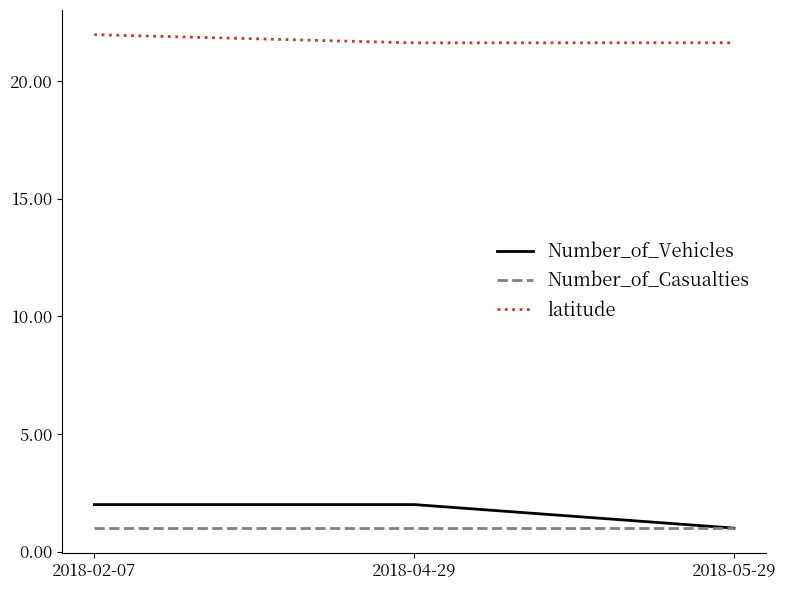

What is the lowest value of the latitude series?

21.6